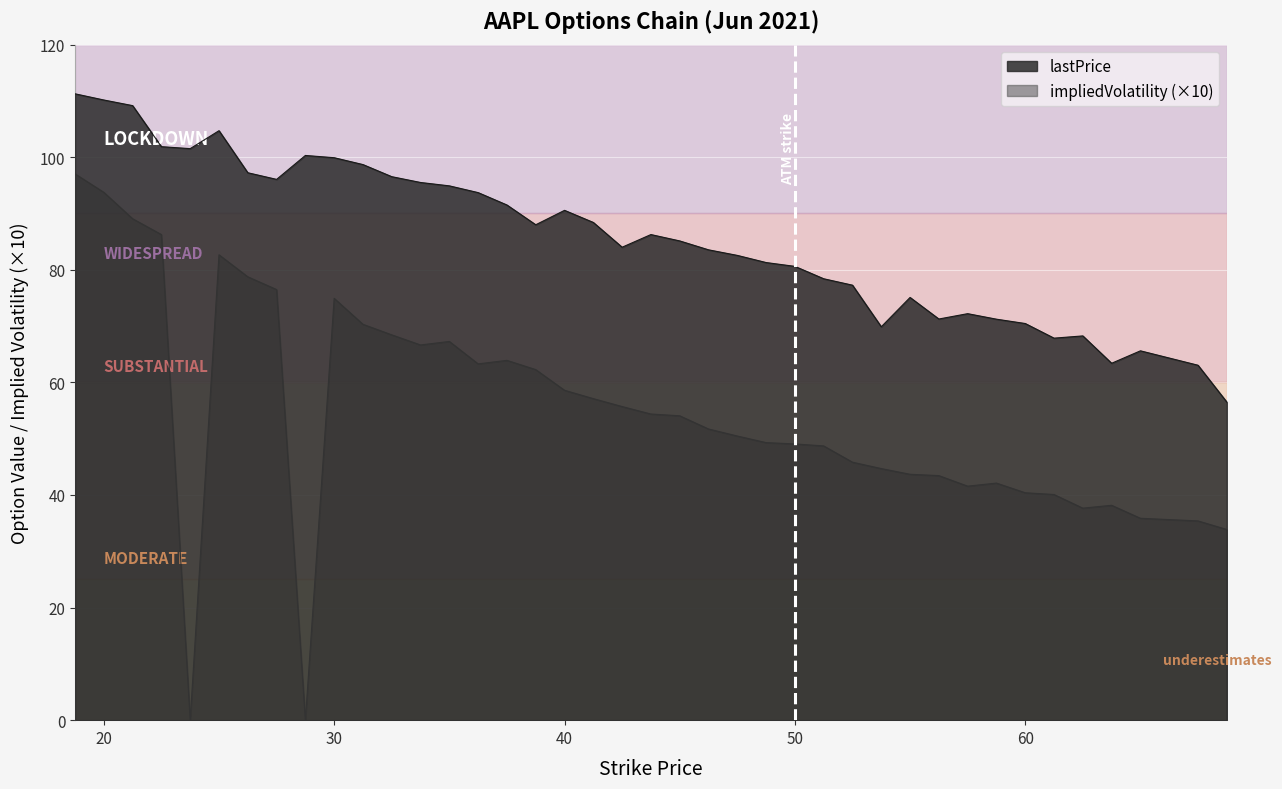

What is the maximum value for impliedVolatility (×10)?

97.0